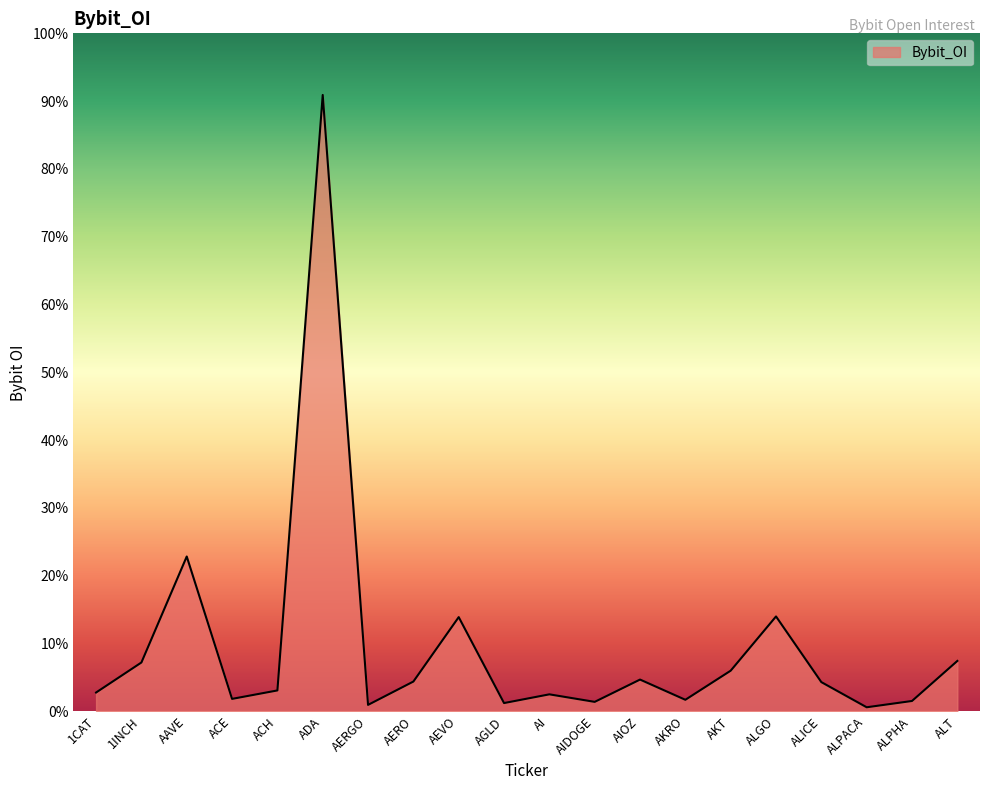

Does the chart display data point markers on the line(s)?

No